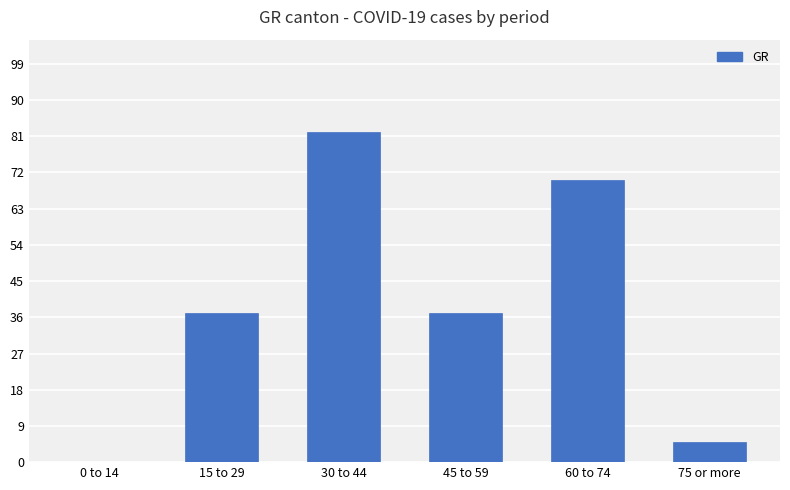

True or false: the data shows 70 at 60 to 74.

True